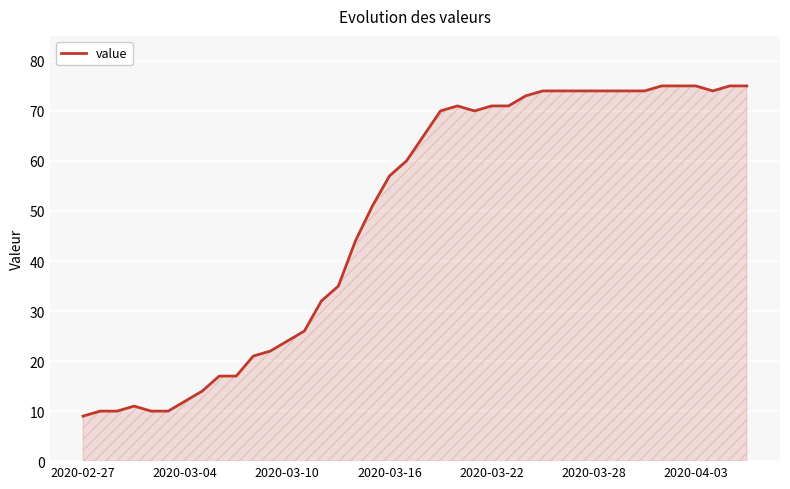

What is the difference between the maximum and minimum values?

66